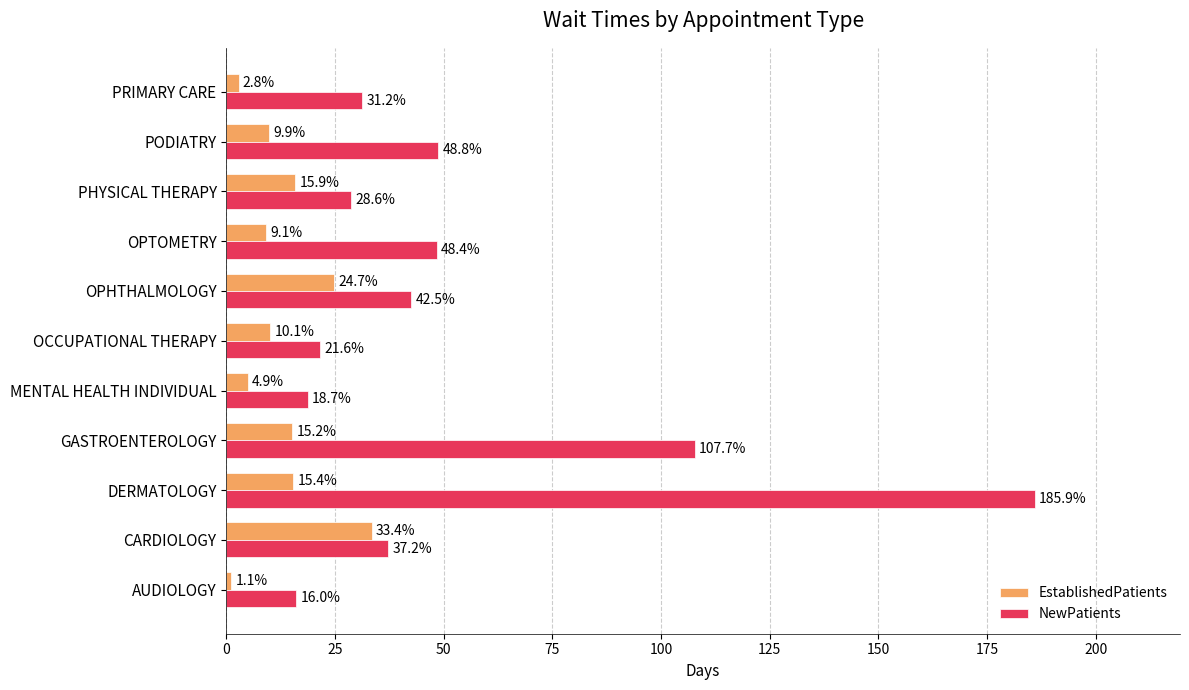

What is the average value of the NewPatients series?

53.3